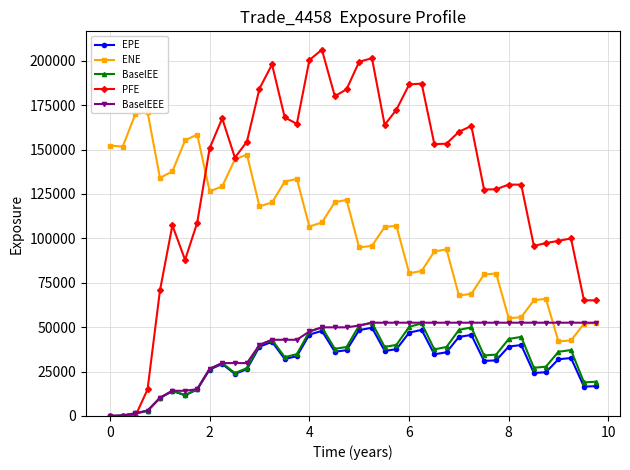

How many positive values does the BaselEEE series have?

39